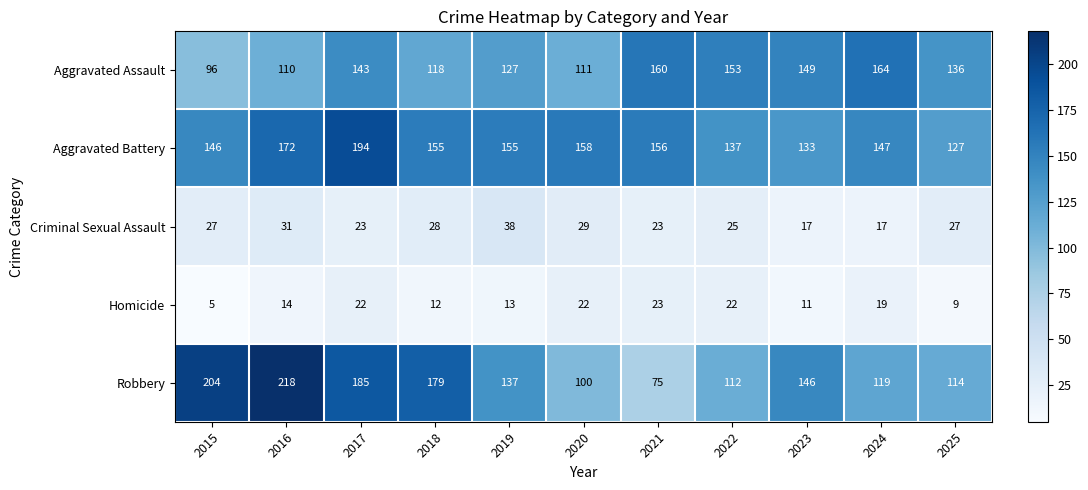

Which label corresponds to the smallest value in the chart?

2015